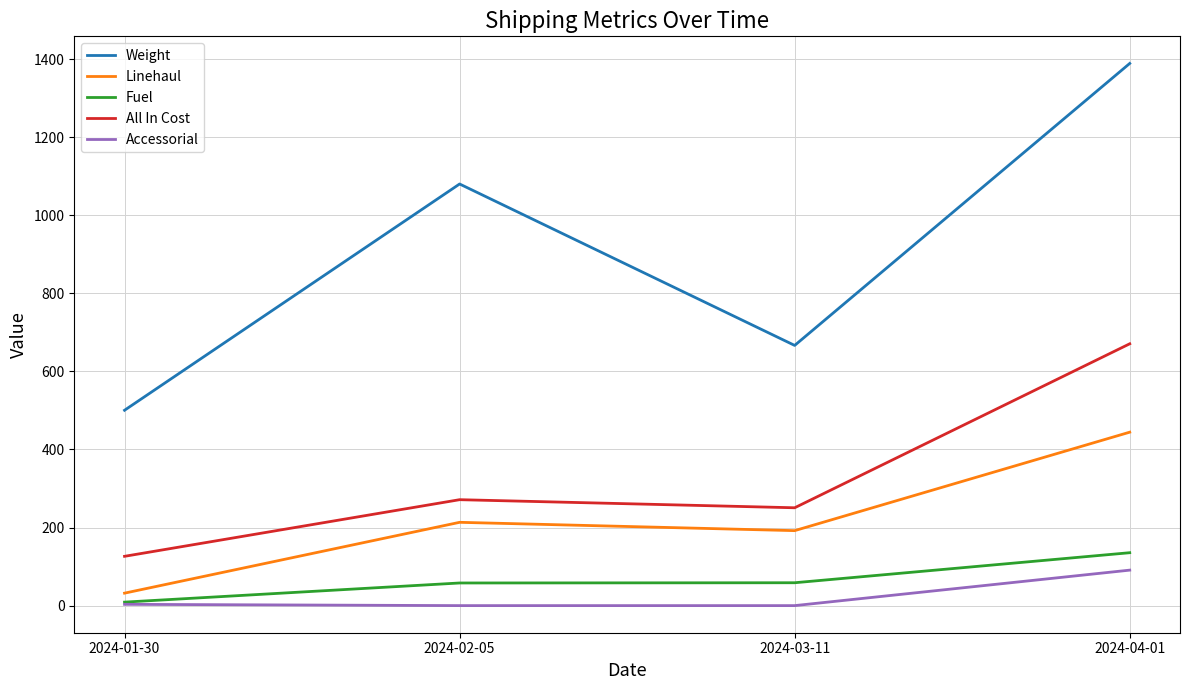

Which series changed the most between 2024-01-30 and 2024-03-11?

Weight